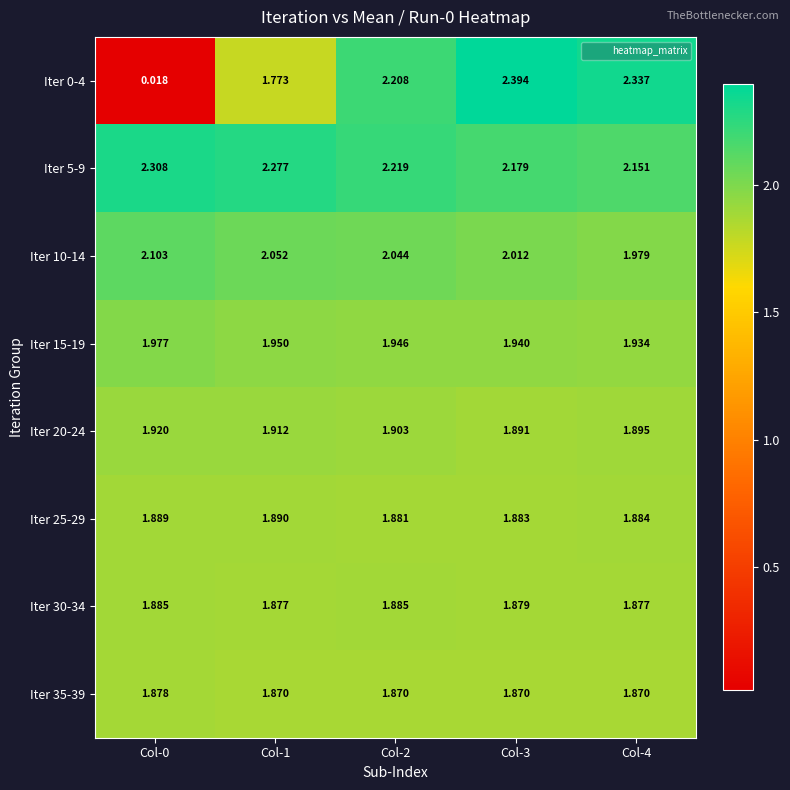

Which series has the largest total across all categories?

Iter 5-9